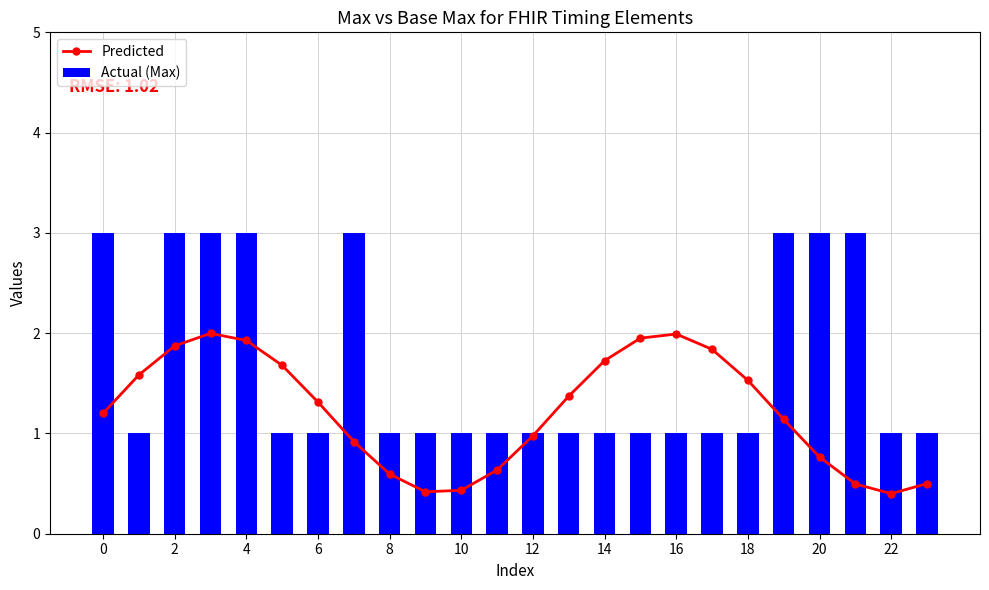

Which series has the widest spread of values?

Actual (Max)